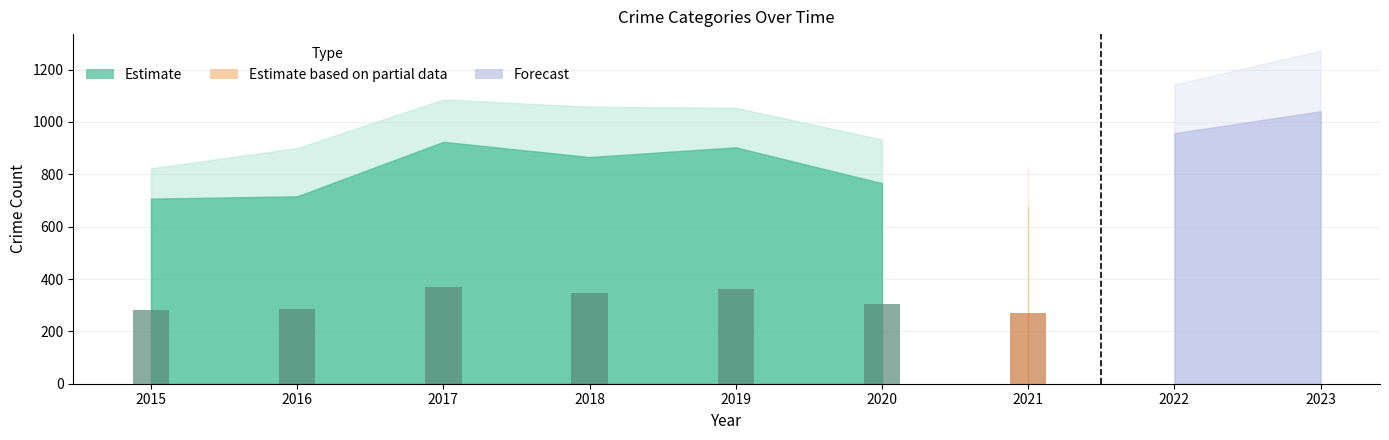

At which category is the sum across all series the highest?

2023